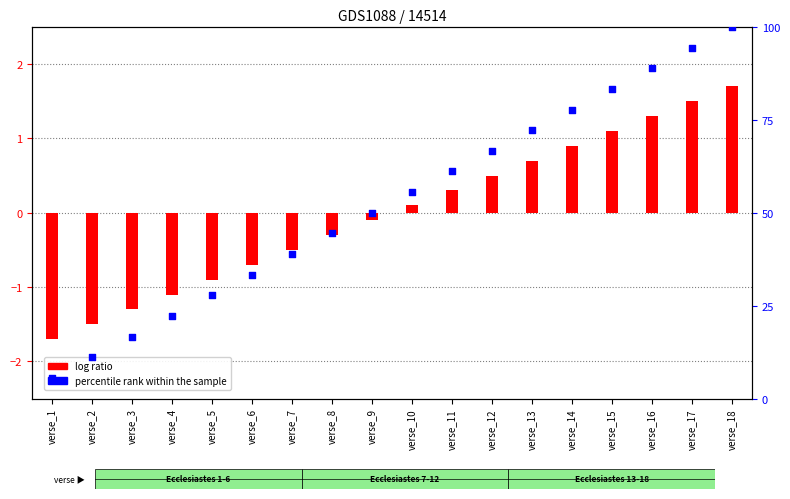

What is the total value across all series at verse_18?

101.7